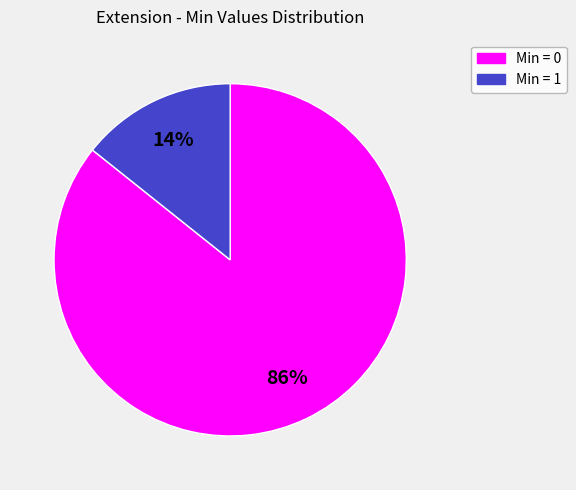

How many slices are in this pie chart?

2